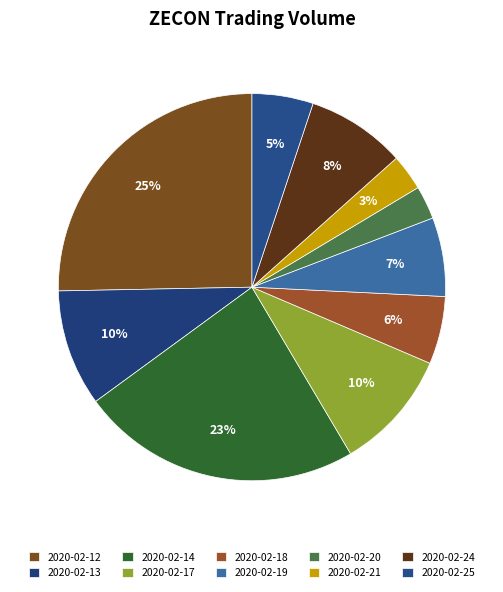

To the nearest percent, what portion does 2020-02-19 represent?

7%